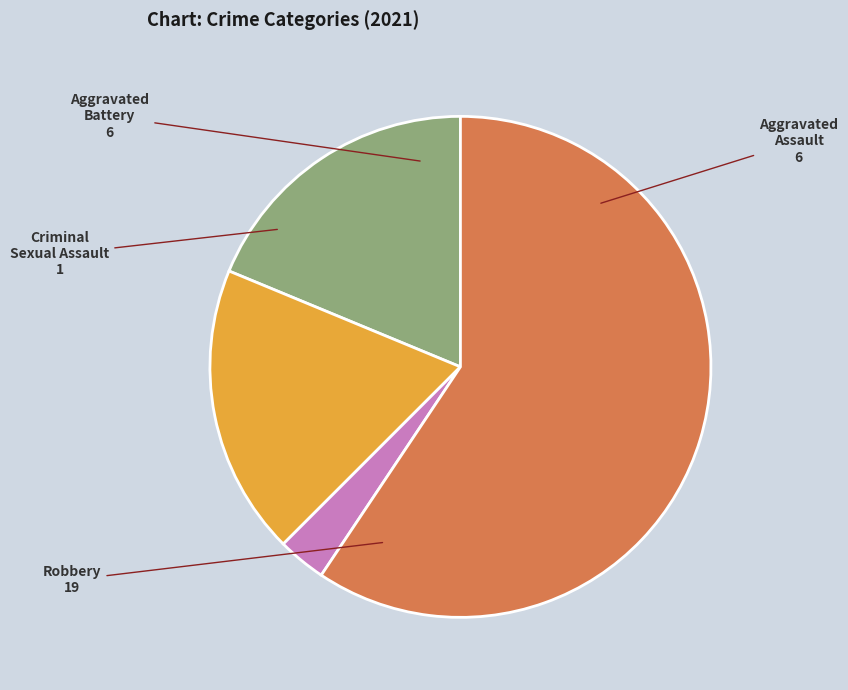

Between Criminal Sexual Assault and Aggravated Assault, which is larger?

Aggravated Assault